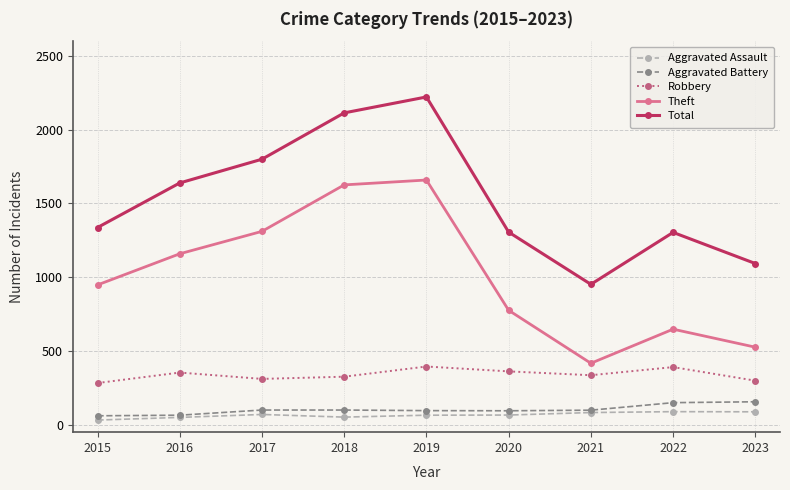

Between 2019 and 2020, which series saw the biggest shift?

Total